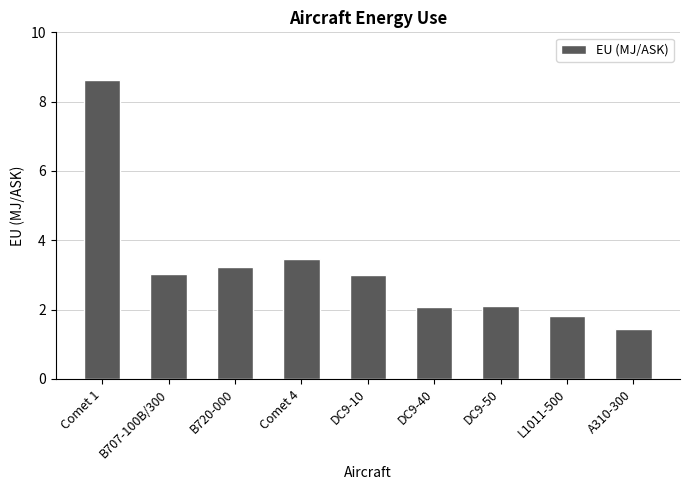

What is the difference between the second highest and second lowest values?

1.6